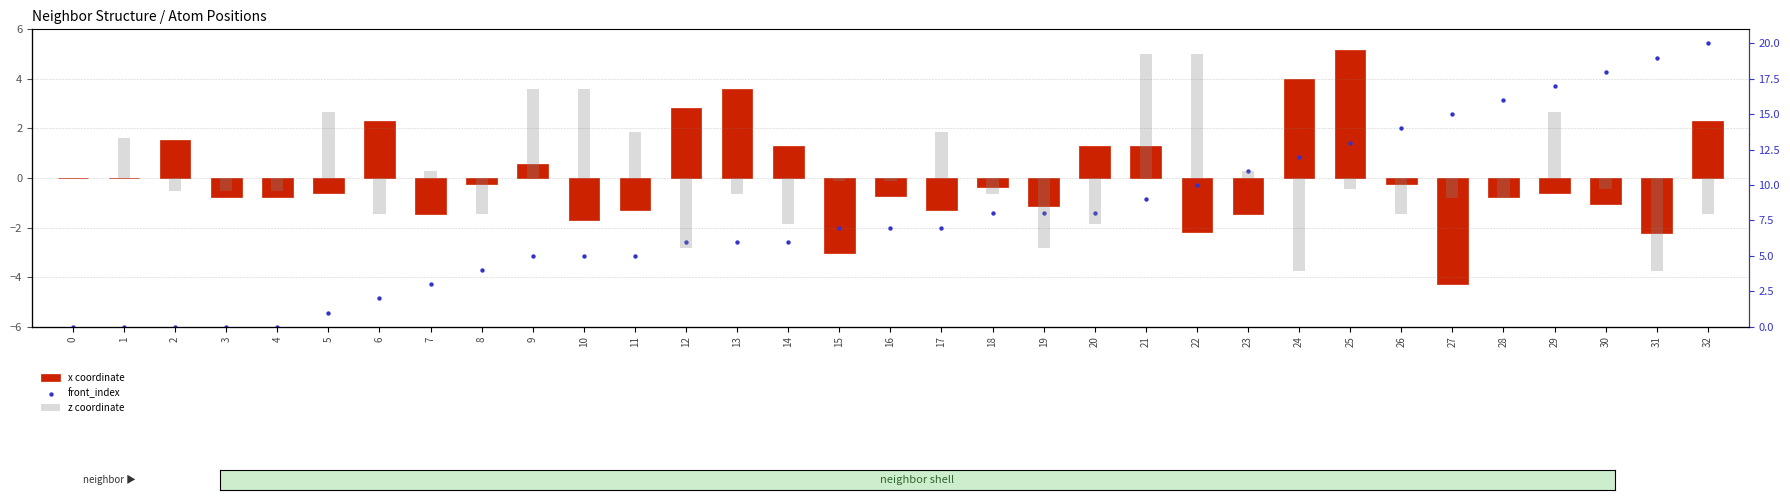

At how many categories does at least one series exceed 1?

30